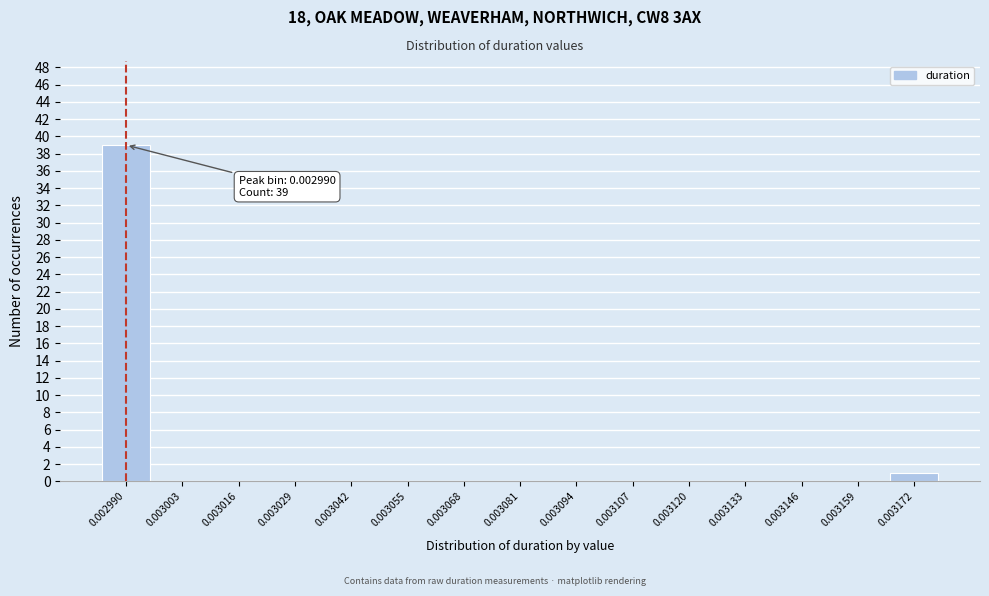

Reading left to right, list all the values displayed in this chart.

0.002990=39	0.003003=0	0.003016=0	0.003029=0	0.003042=0	0.003055=0	0.003068=0	0.003081=0	0.003094=0	0.003107=0	0.003120=0	0.003133=0	0.003146=0	0.003159=0	0.003172=1